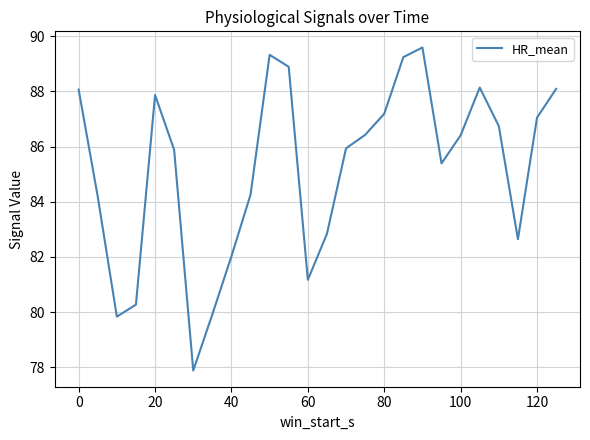

What is the difference between the maximum and minimum values?

11.7